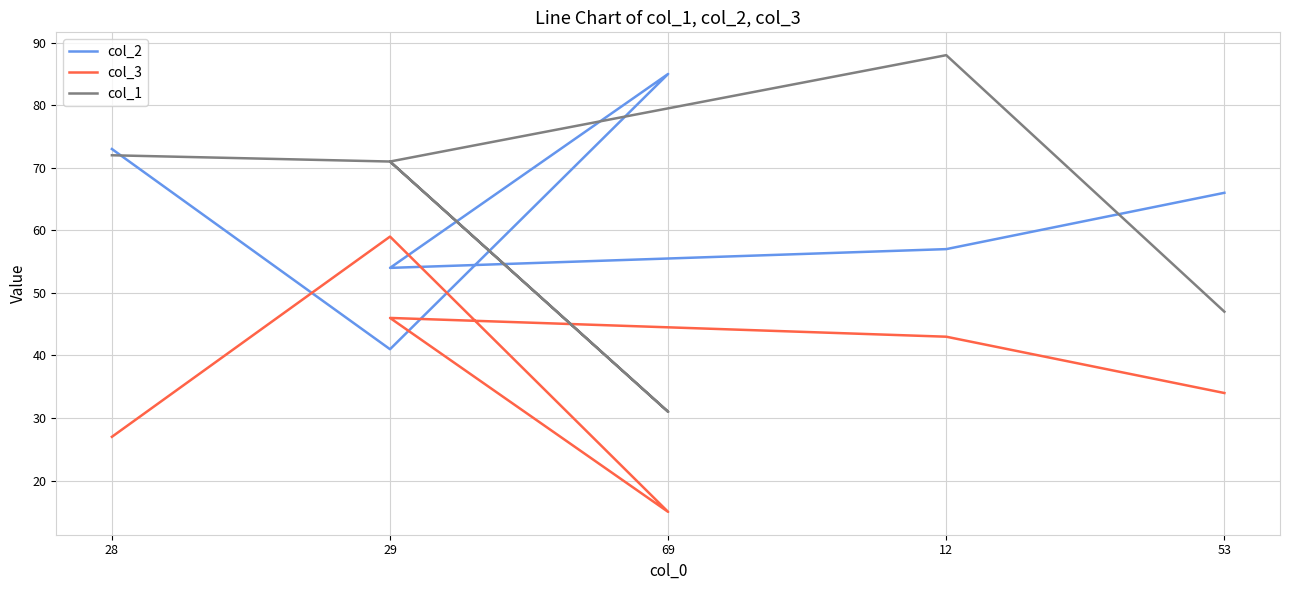

How many data points in col_3 are above 43?

2